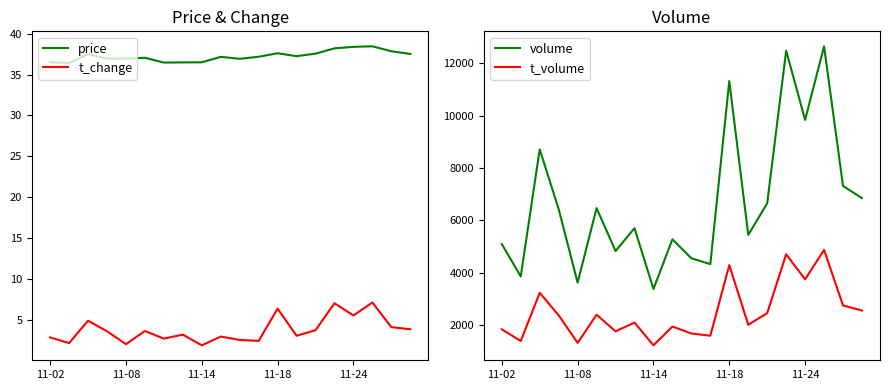

True or false: t_volume and volume cross at least once.

False